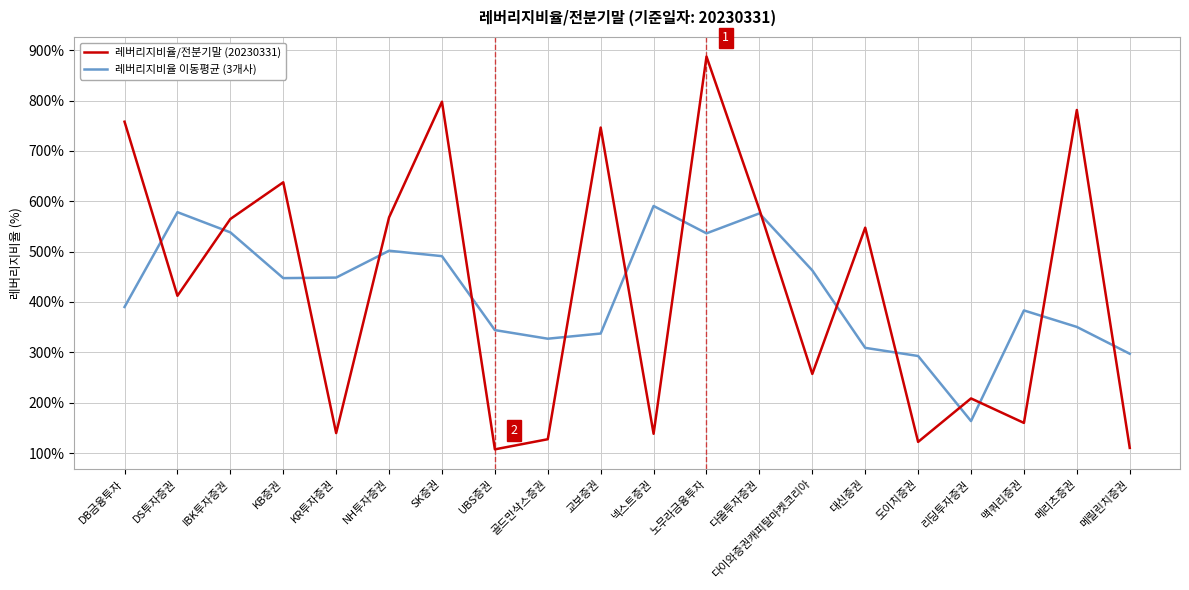

True or false: 레버리지비율 이동평균 (3개사) has more than 2 points higher than both neighbors.

True